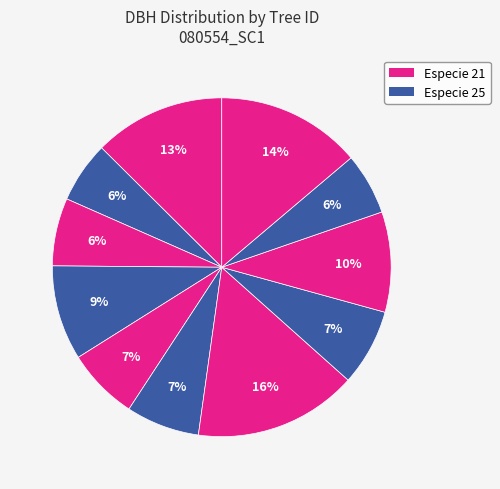

How many slices are in this pie chart?

11